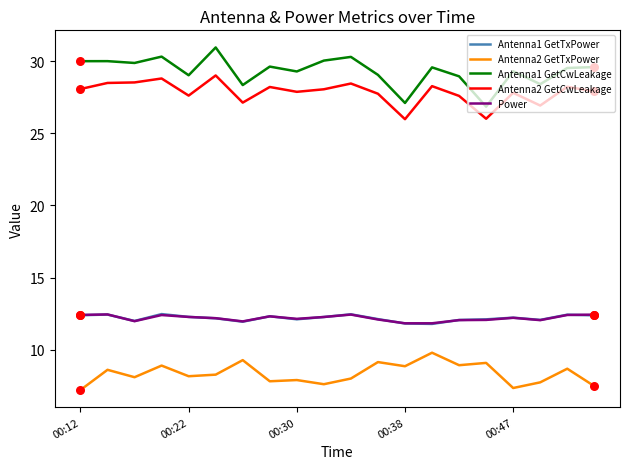

What is the minimum value for Power?

11.8